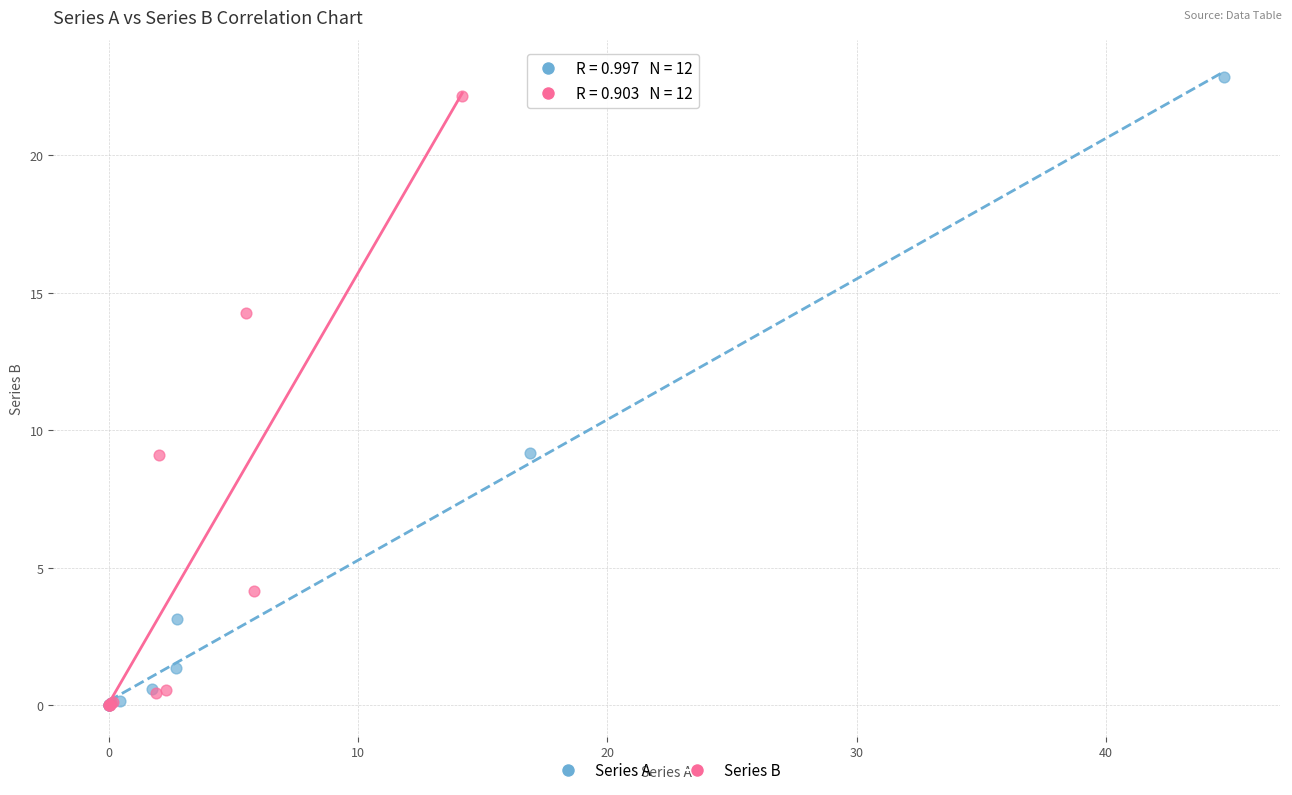

Which series has the largest Y range (max minus min)?

Series A